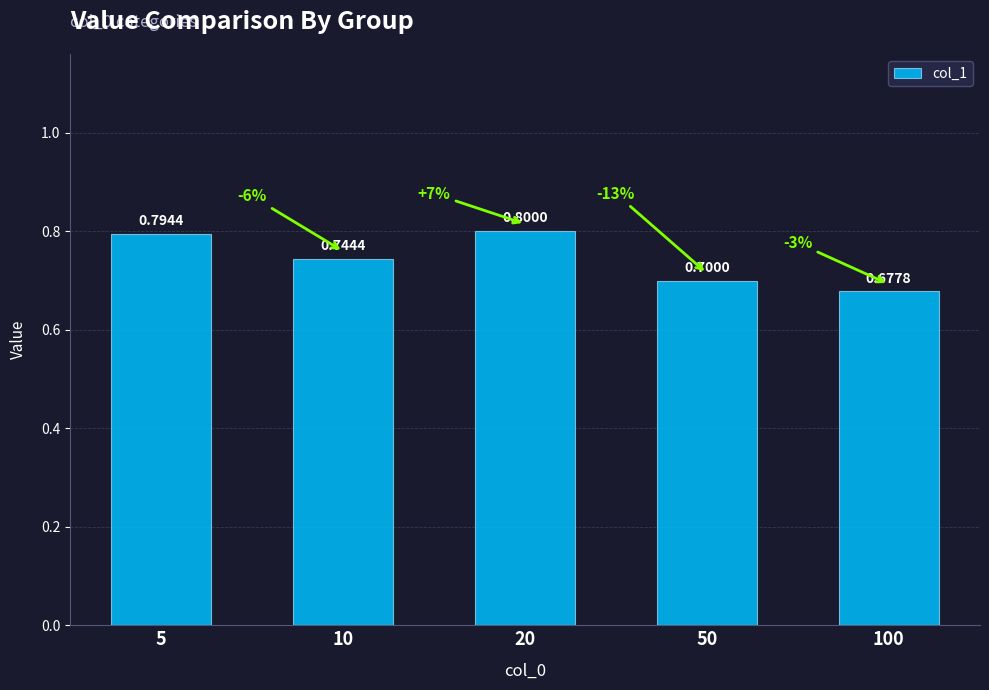

What is the value of the 5th bar from the left?

0.7